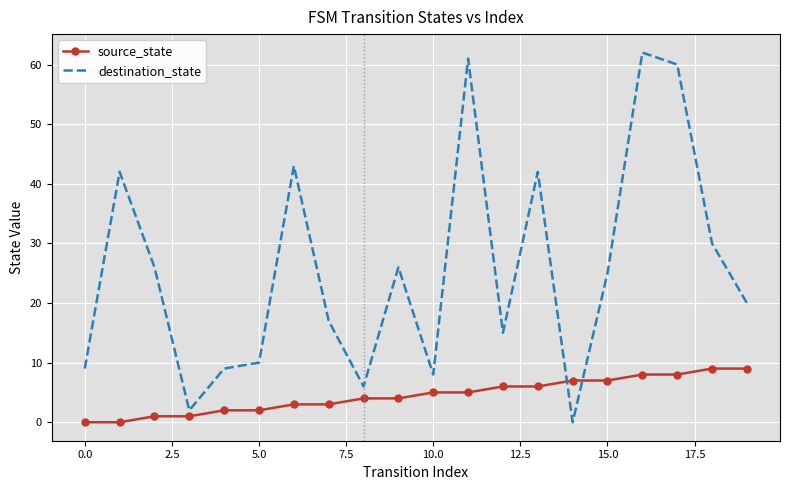

Which series has the widest spread of values?

destination_state